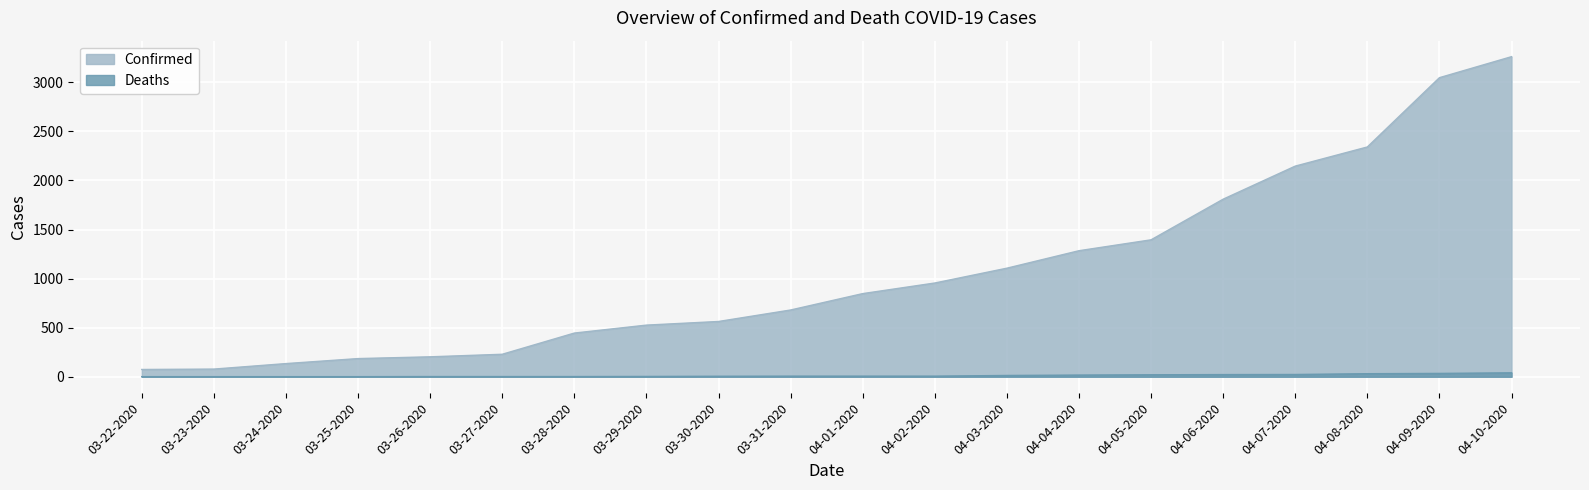

Count the number of data series in this chart.

2